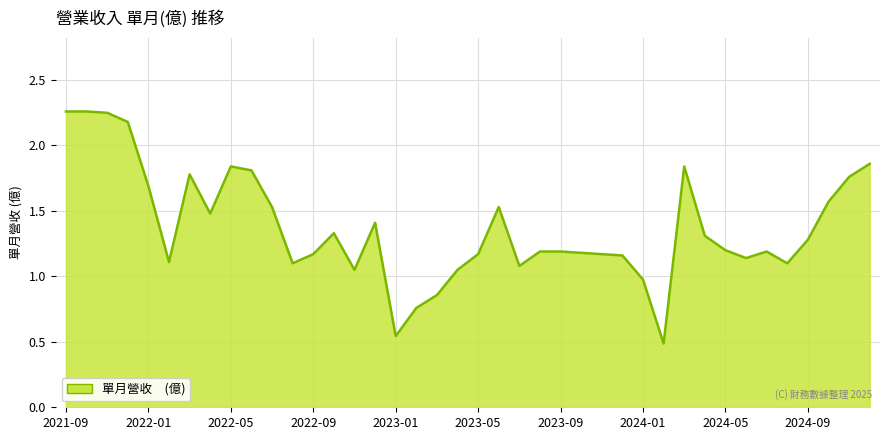

At which category does the chart reach its minimum across all series?

2024-02